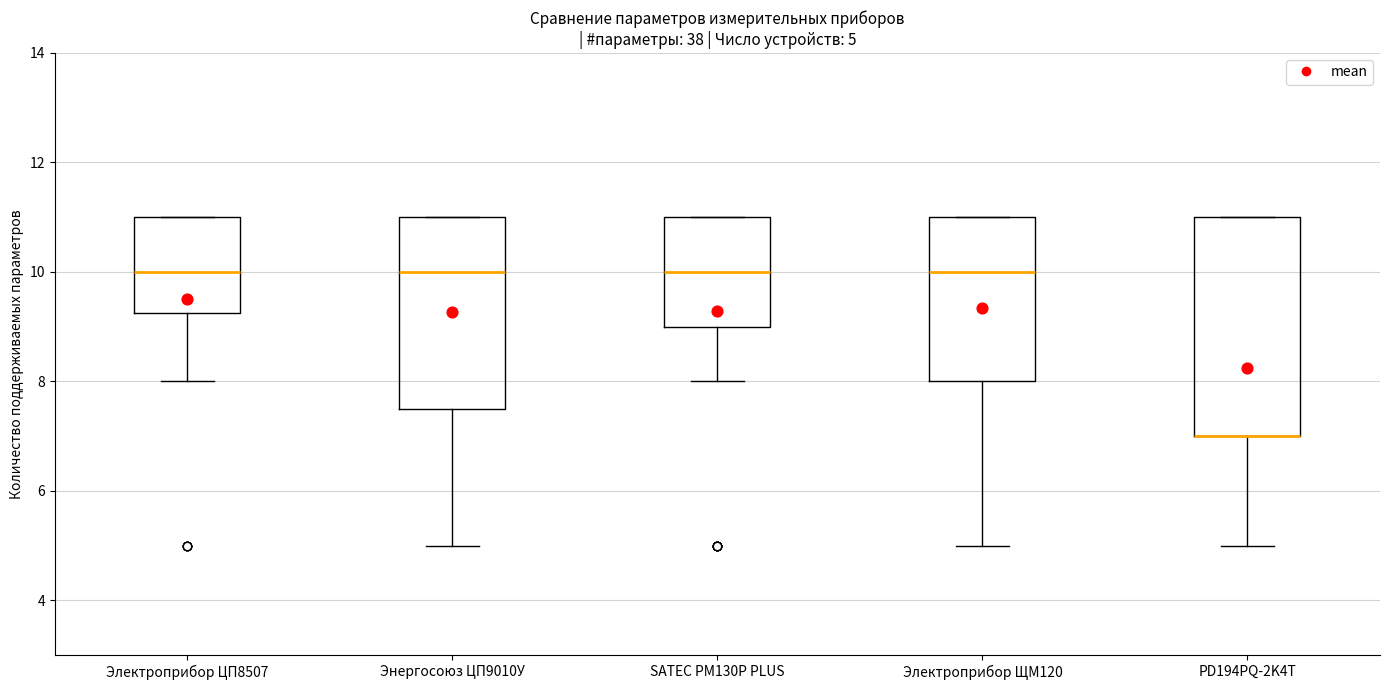

Comparing the boxes themselves (not the whiskers), which one is the tallest?

PD194PQ-2K4T